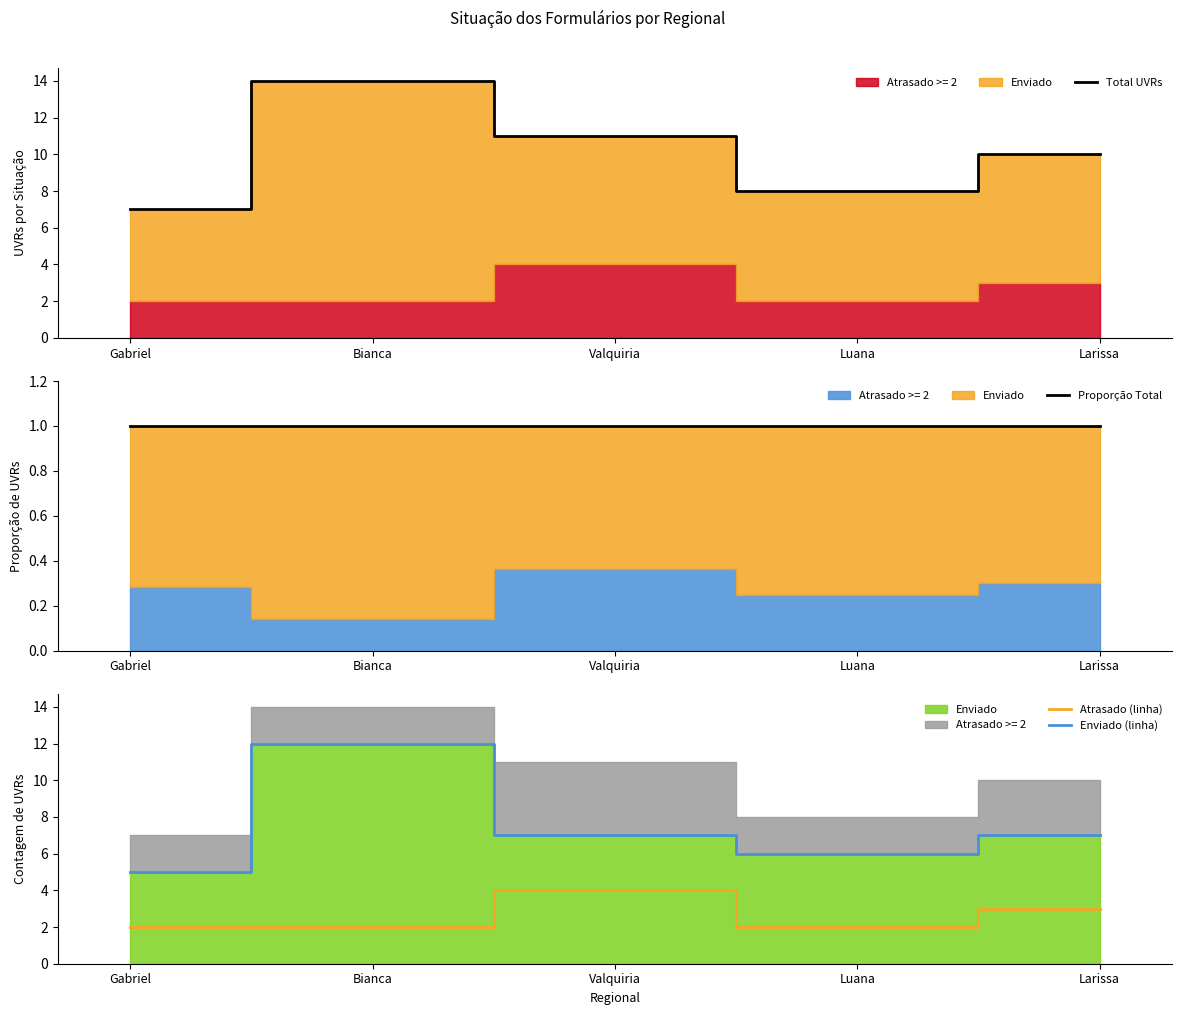

What is the approximate value of Enviado (linha) at Bianca?

12